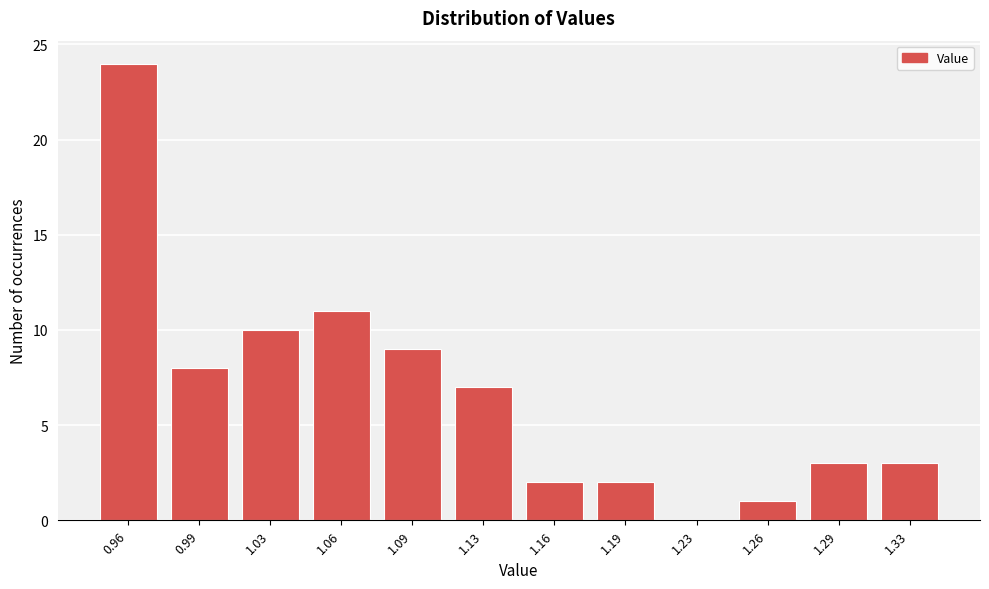

Reading right to left, what are all the values shown in this chart?

1.33=3	1.29=3	1.26=1	1.23=0	1.19=2	1.16=2	1.13=7	1.09=9	1.06=11	1.03=10	0.99=8	0.96=24